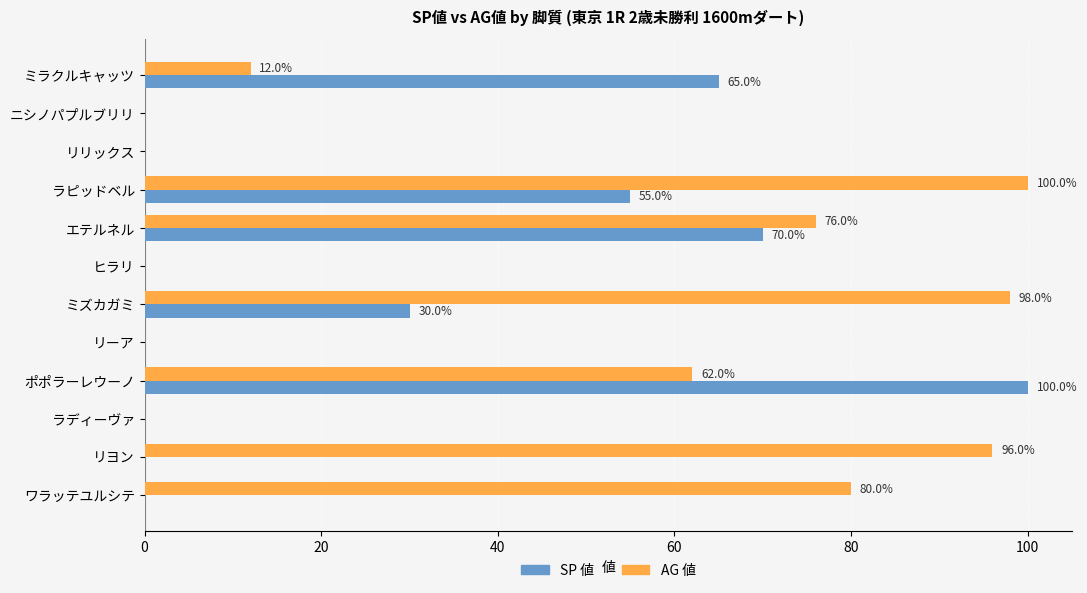

What is the sum of all AG 値 values?

524